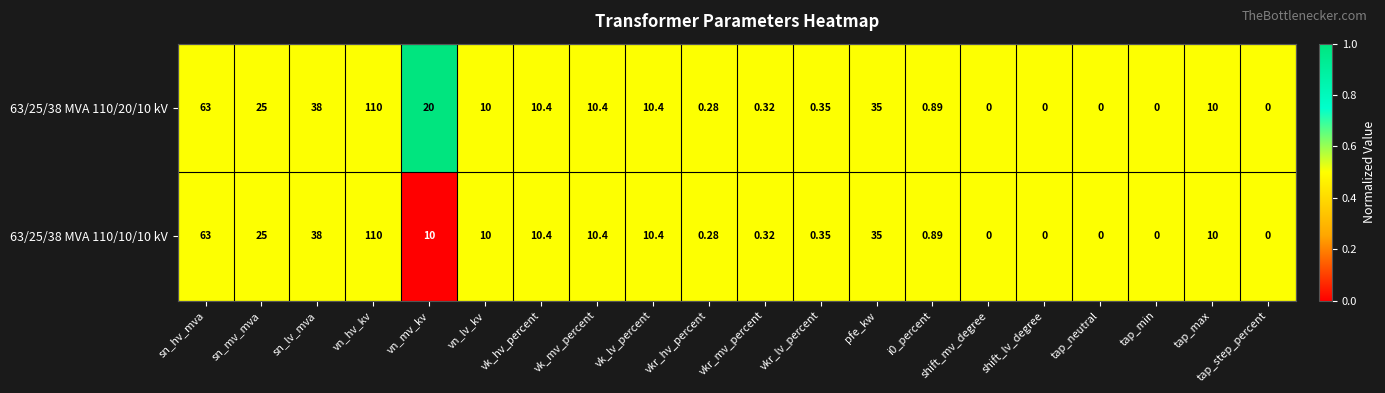

At which category is the sum across all series the highest?

vn_hv_kv